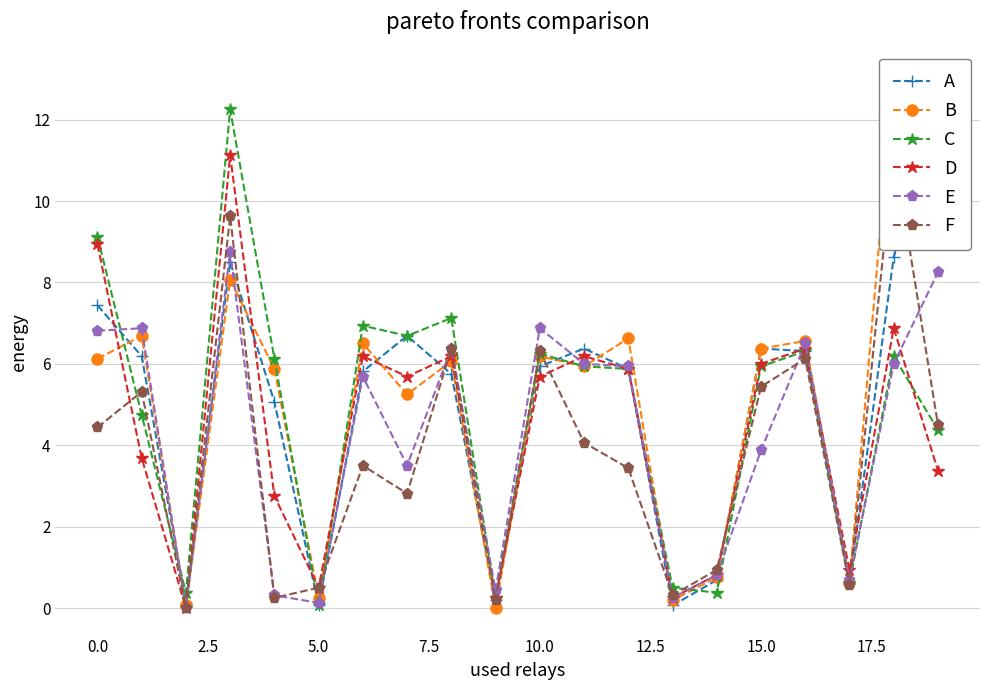

What is the sum of all E values?

84.1